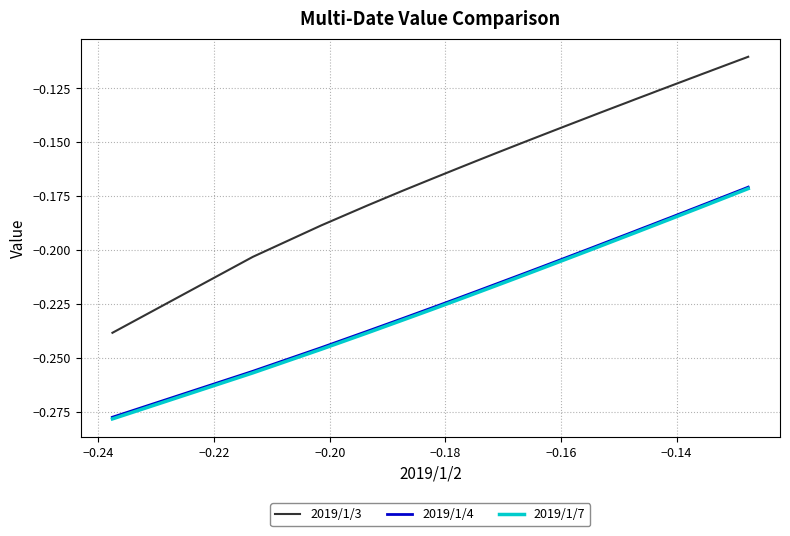

True or false: 2019/1/3 and 2019/1/4 intersect in this chart.

False